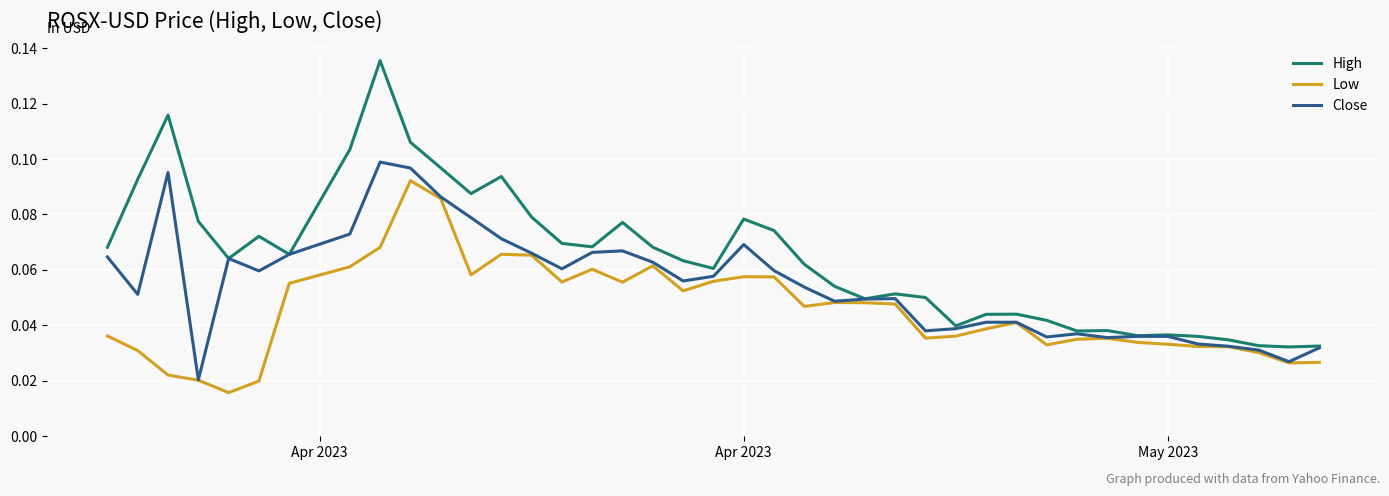

Rank the series by their maximum value, from lowest to highest.

Low, Close, High